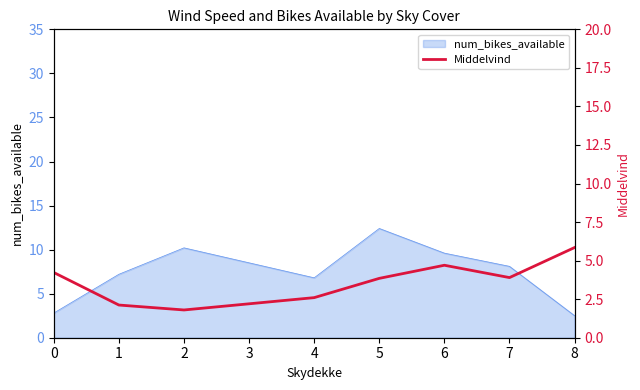

What is the sum of all values?

31.2